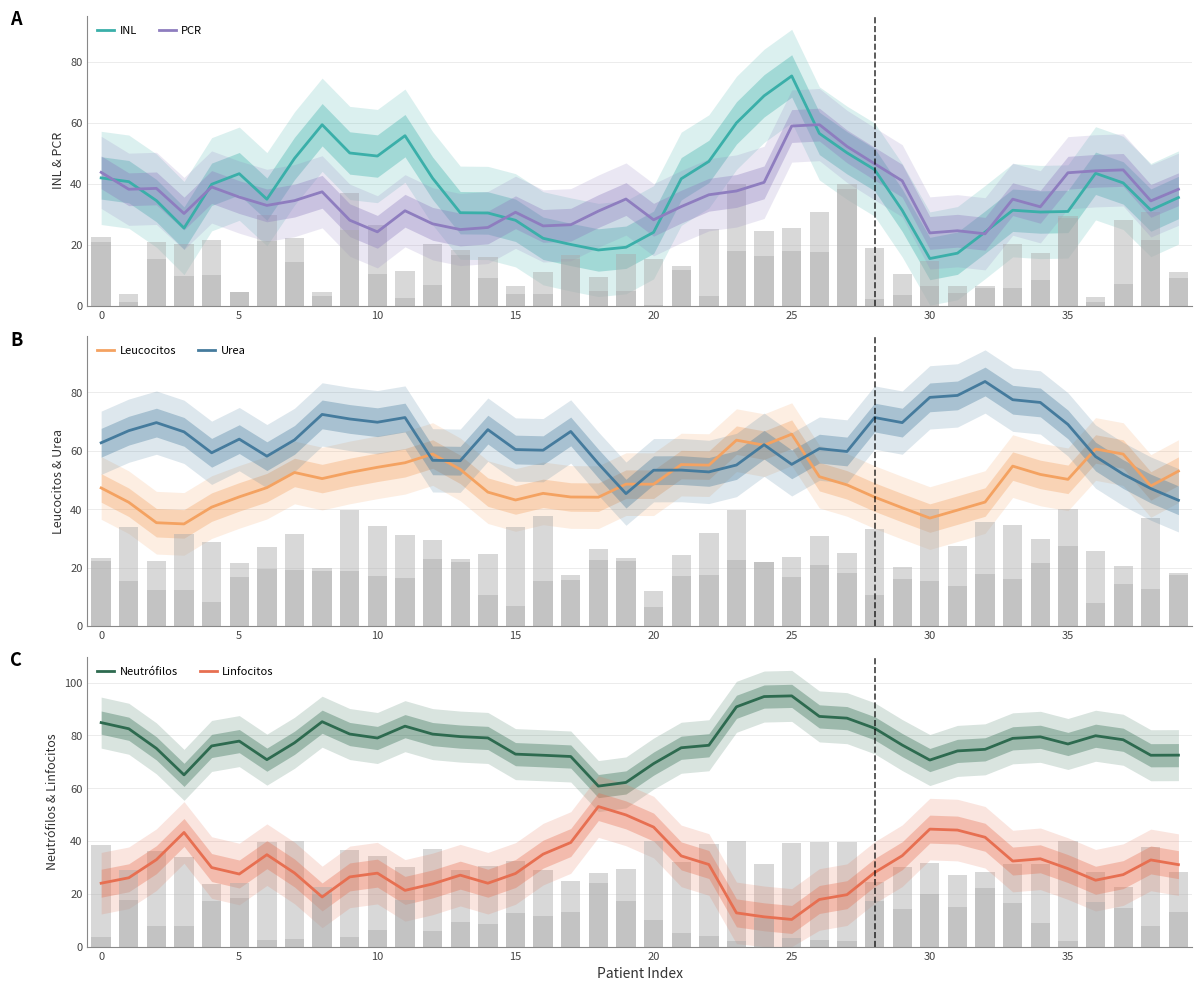

How many values in the INL series are below 39?

20